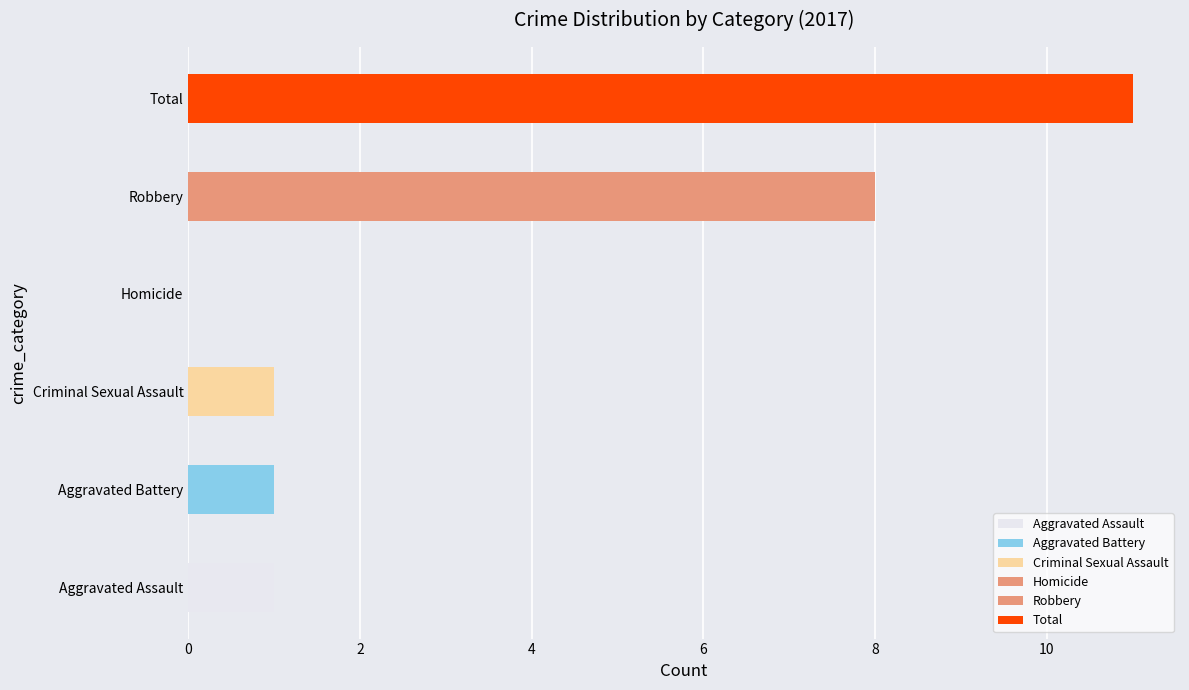

Does the chart contain stacked bars?

No